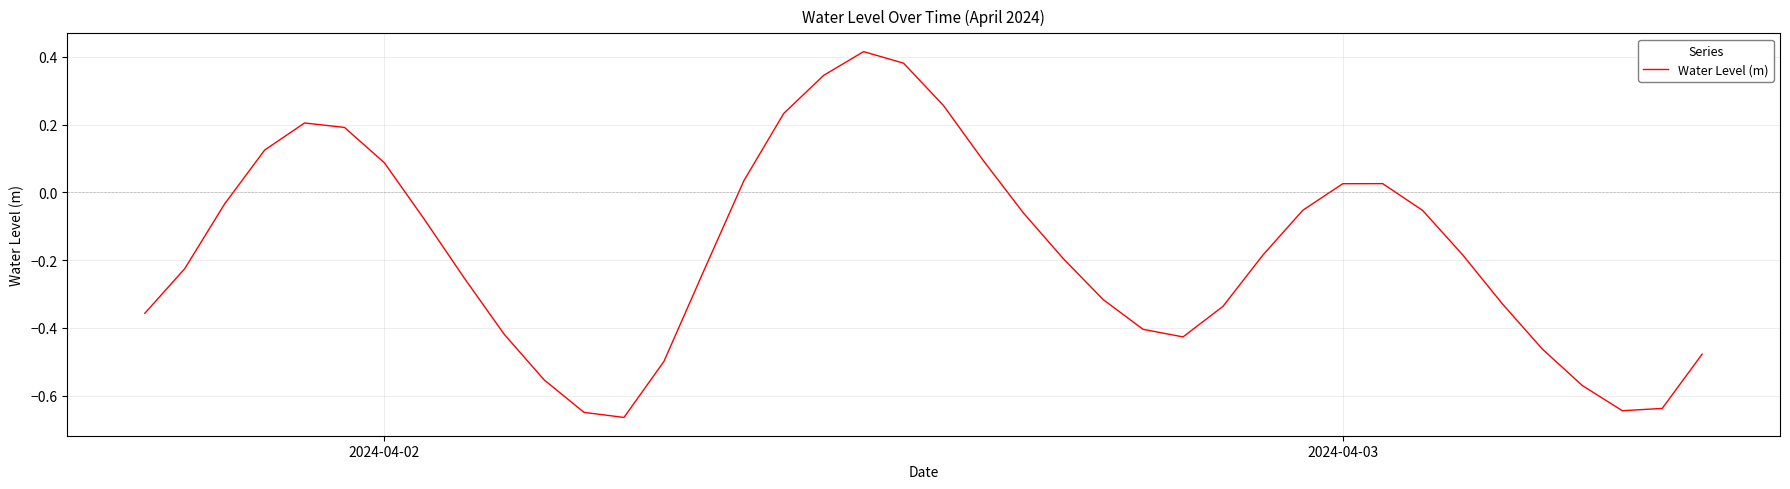

What is the difference between the maximum and minimum values?

1.1